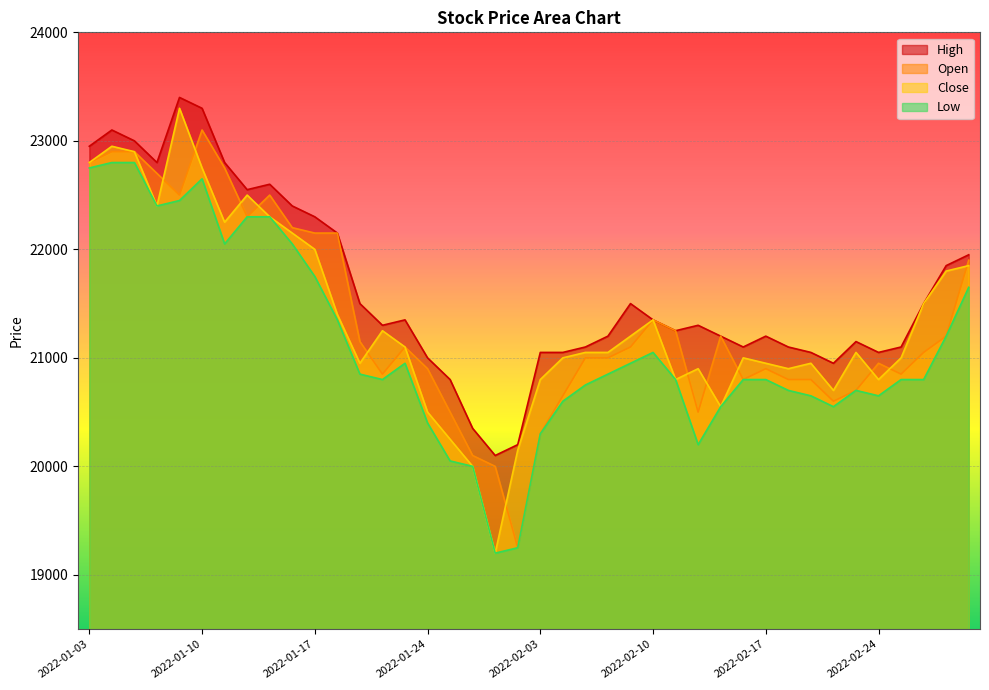

What is the sum of the Low values at 2022-01-28 and 2022-01-20?

40050